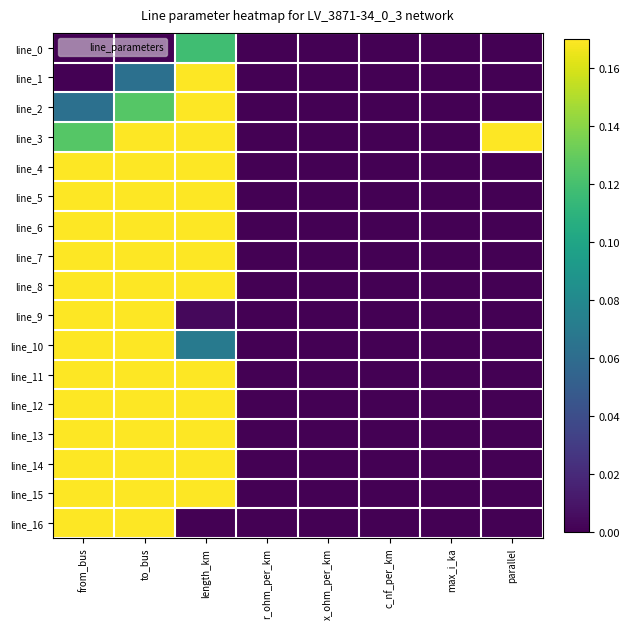

Between length_km and r_ohm_per_km, which is larger?

length_km